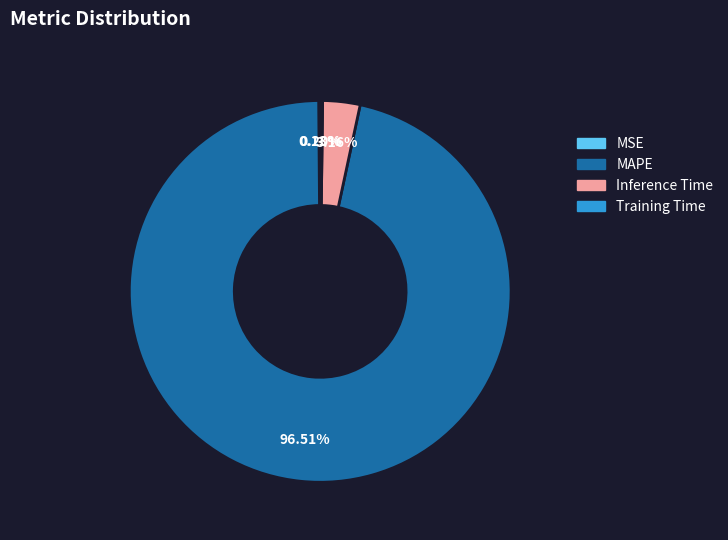

Which category accounts for the majority?

MAPE